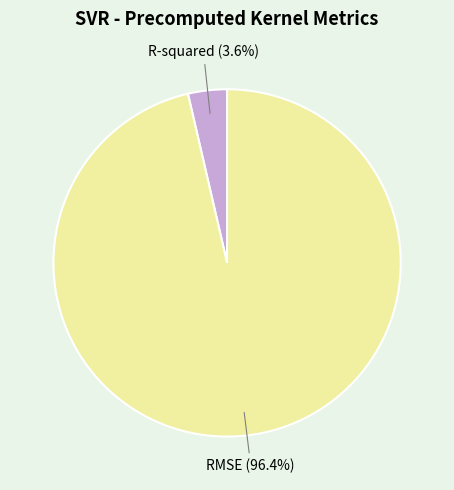

What is the smallest slice in the pie chart?

R-squared